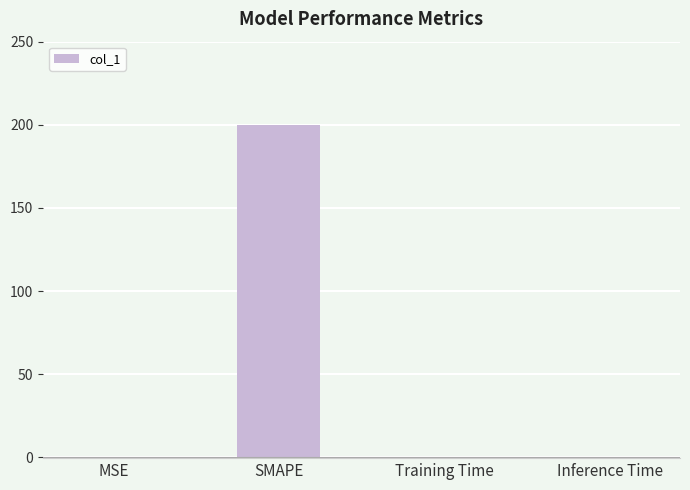

The chart shows a value of 0.0 at MSE. True or false?

True